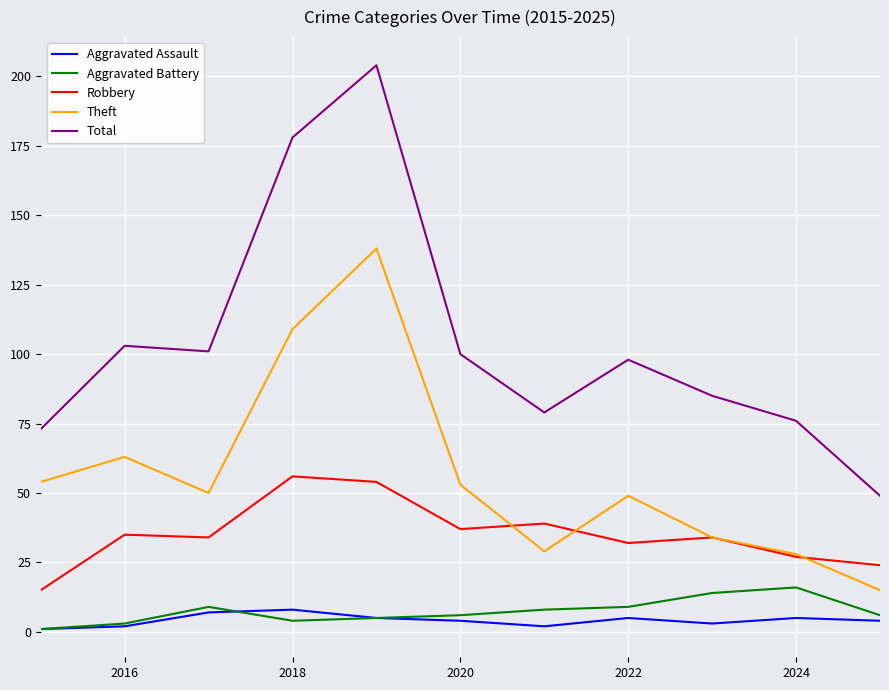

What is the greatest value displayed?

204